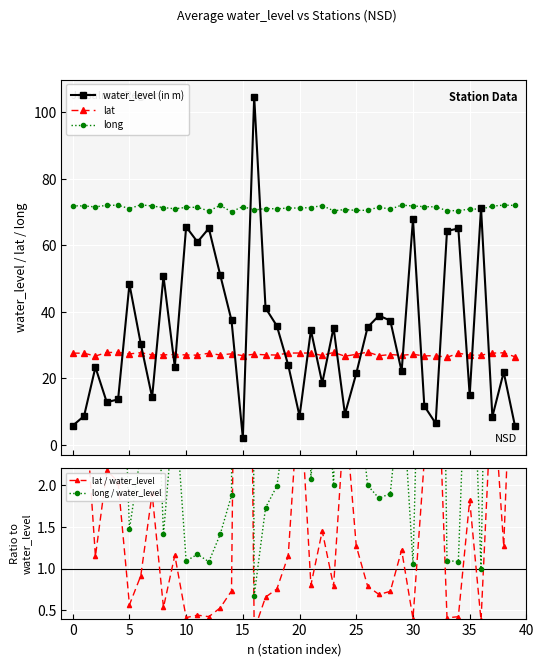

The lat / water_level series shows 0.4 at 23. True or false?

False